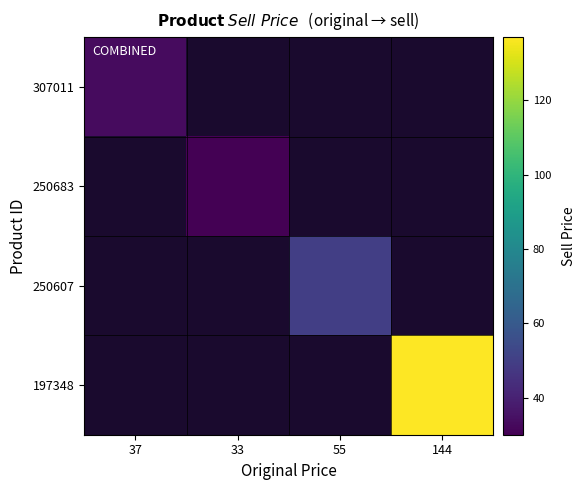

What is the greatest value displayed?

137.0